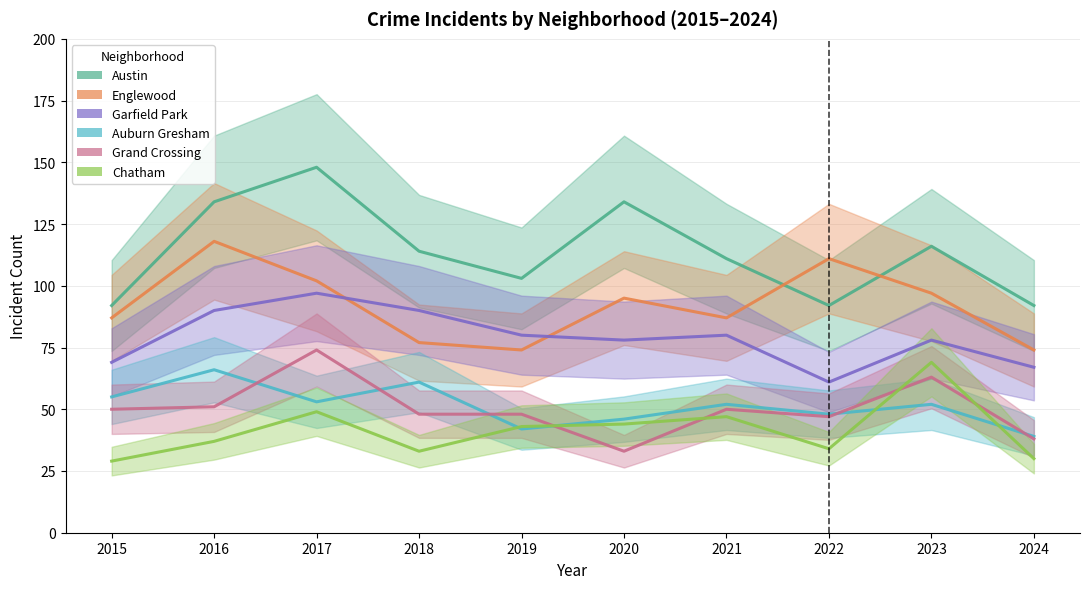

Reading right to left, transcribe all the data shown in this chart.

Austin: 2024=92	2023=116	2022=92	2021=111	2020=134	2019=103	2018=114	2017=148	2016=134	2015=92
Englewood: 2024=74	2023=97	2022=111	2021=87	2020=95	2019=74	2018=77	2017=102	2016=118	2015=87
Garfield Park: 2024=67	2023=78	2022=61	2021=80	2020=78	2019=80	2018=90	2017=97	2016=90	2015=69
Auburn Gresham: 2024=39	2023=52	2022=48	2021=52	2020=46	2019=42	2018=61	2017=53	2016=66	2015=55
Grand Crossing: 2024=38	2023=63	2022=47	2021=50	2020=33	2019=48	2018=48	2017=74	2016=51	2015=50
Chatham: 2024=30	2023=69	2022=34	2021=47	2020=44	2019=43	2018=33	2017=49	2016=37	2015=29